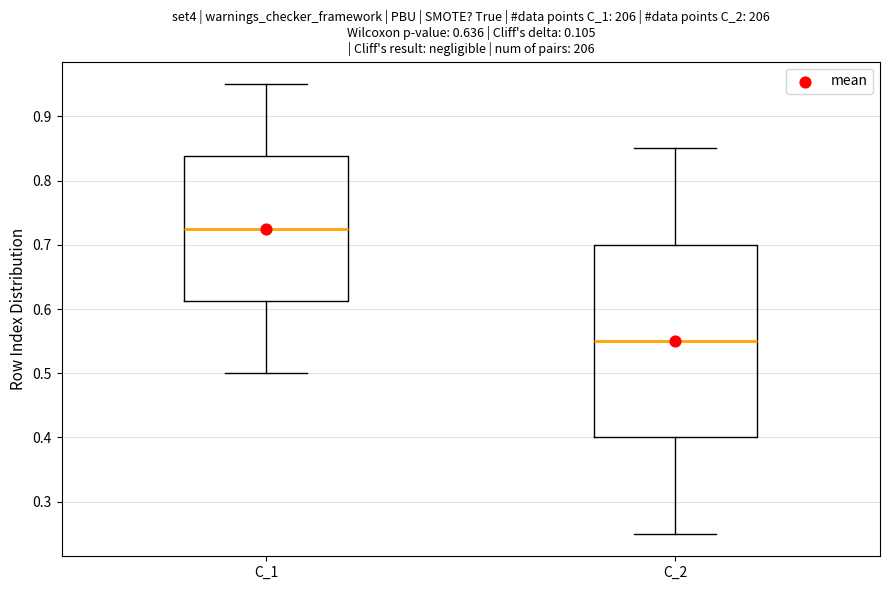

Reading left to right, transcribe this box plot: for each box, give where its median line is, the range the box spans, and where its two whiskers end, as read against the y-axis. The values are not printed on the chart, so give them approximately, as read against the axis.

C_1: median 0.73, box 0.61 to 0.84, whiskers 0.50 to 0.95
C_2: median 0.55, box 0.40 to 0.70, whiskers 0.25 to 0.85